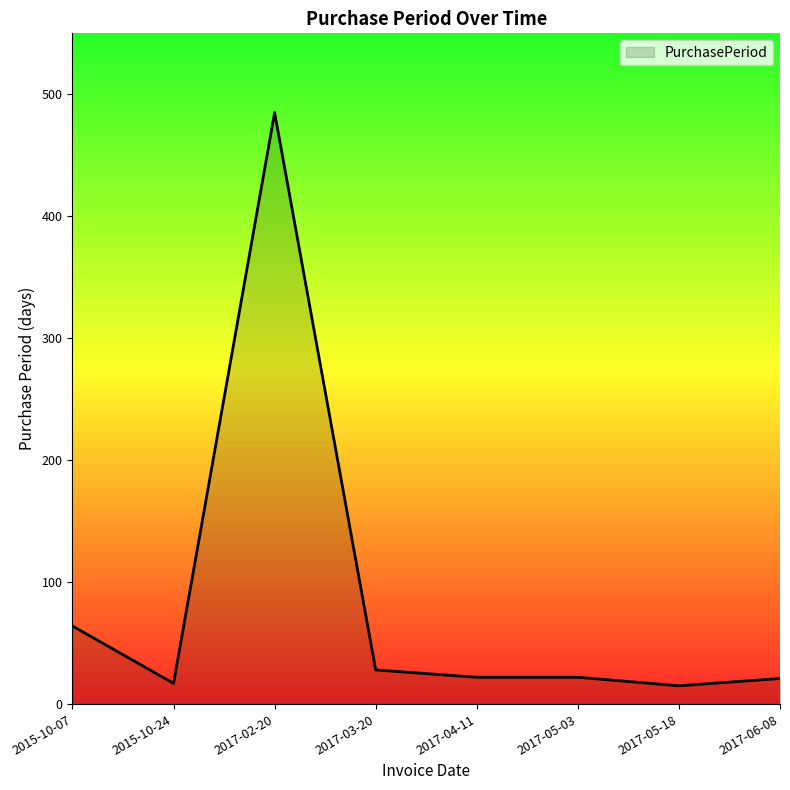

What is the smallest value displayed?

15